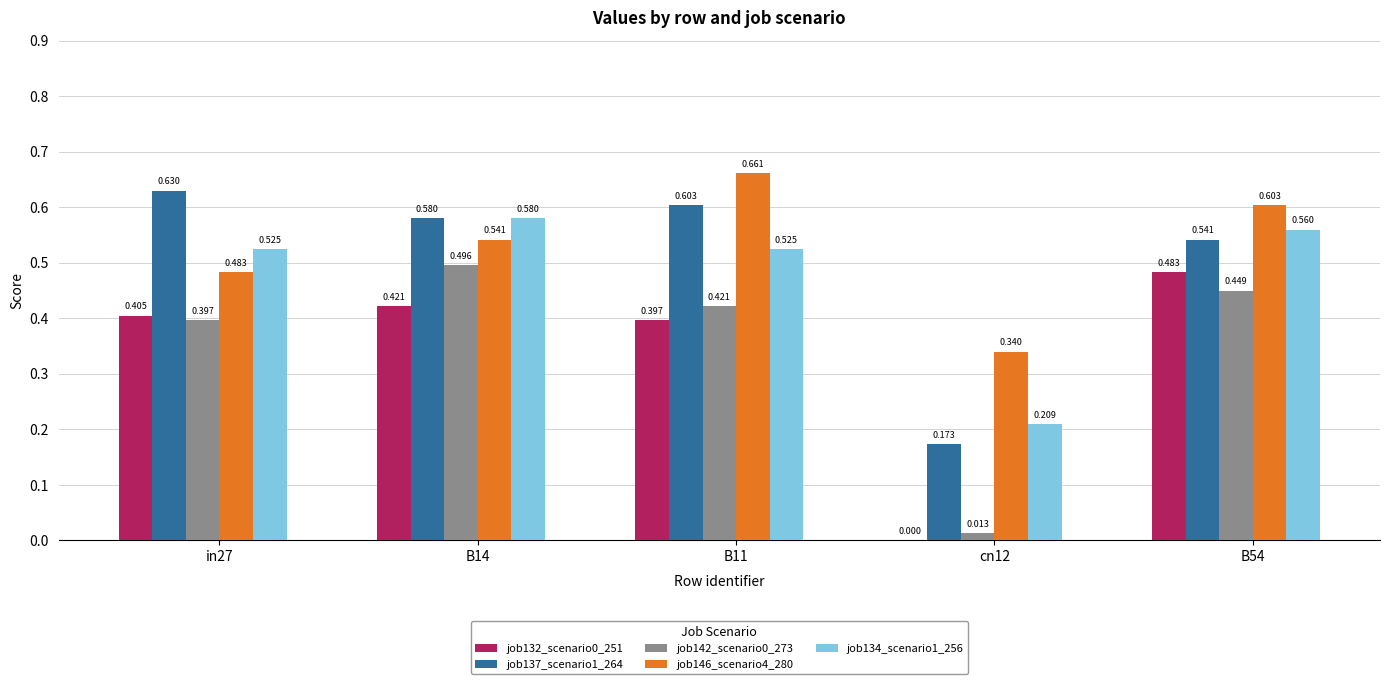

What is the value of the job146_scenario4_280 bar at the 1st from the left?

0.5